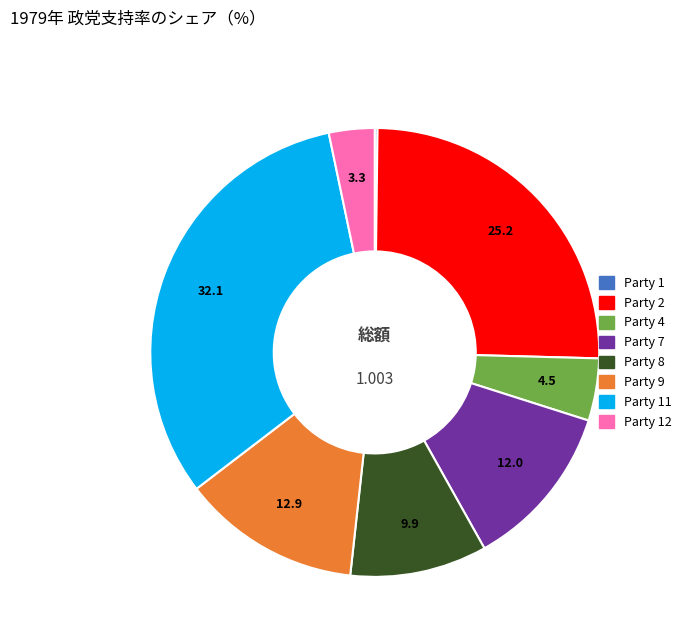

Is there a majority slice in this chart?

No